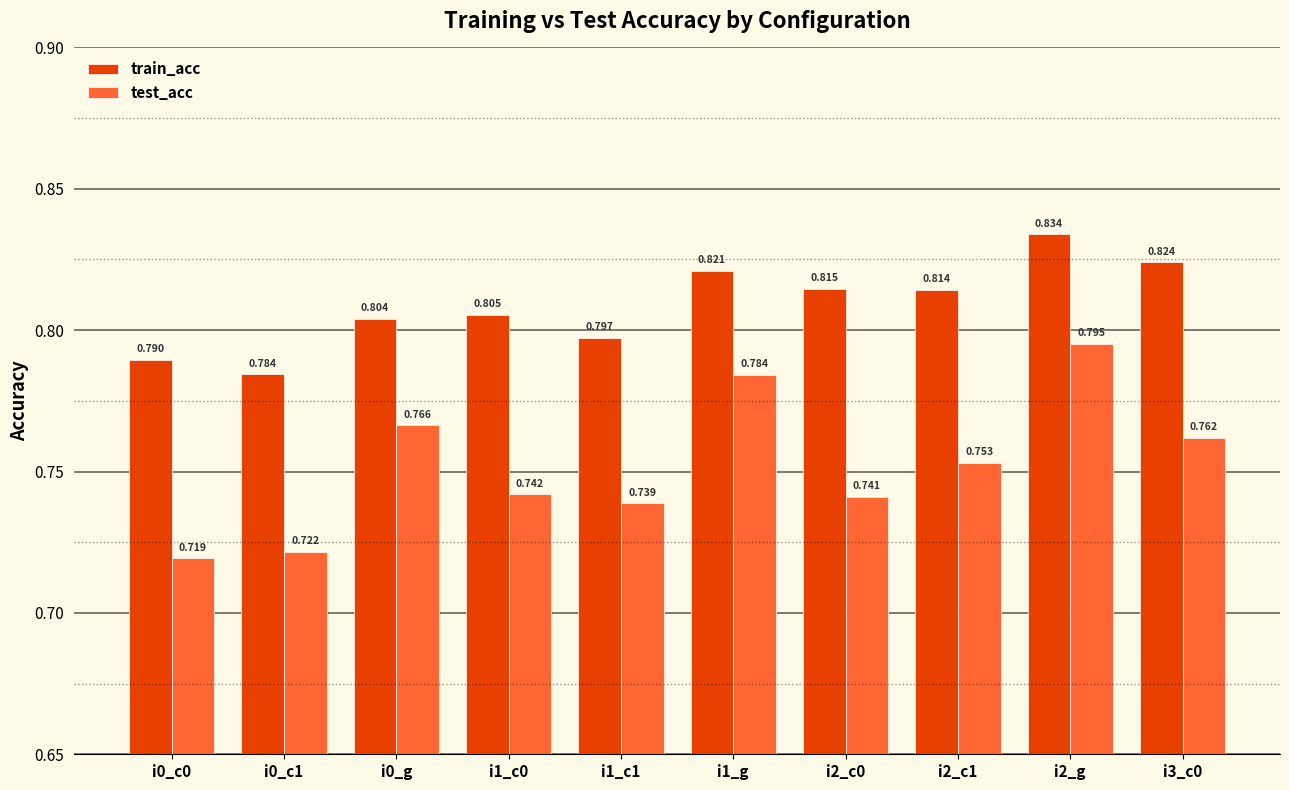

What are all the series names shown in the legend?

train_acc, test_acc